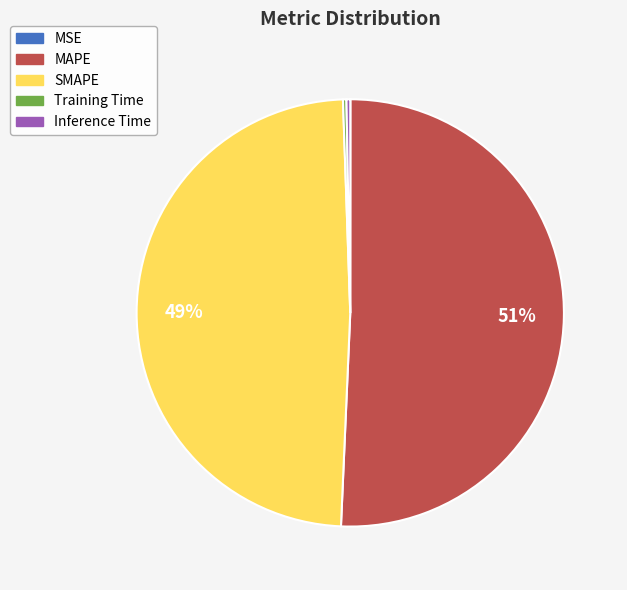

What is the largest slice in the pie chart?

MAPE